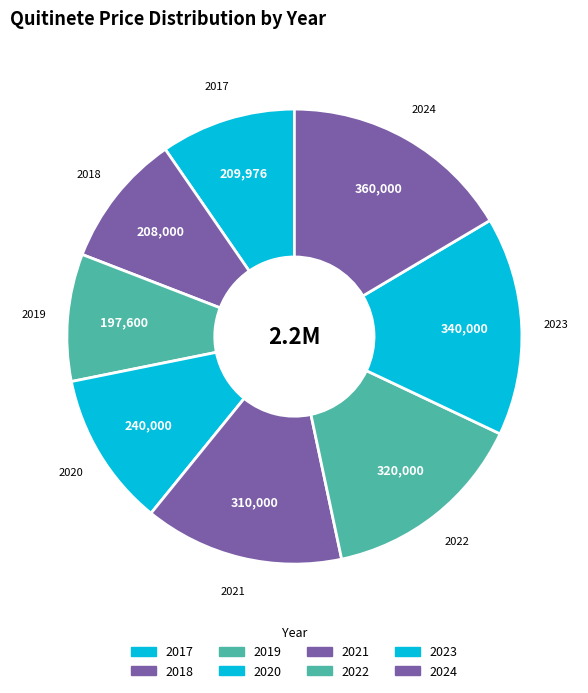

Which category has the biggest portion of the pie?

2024